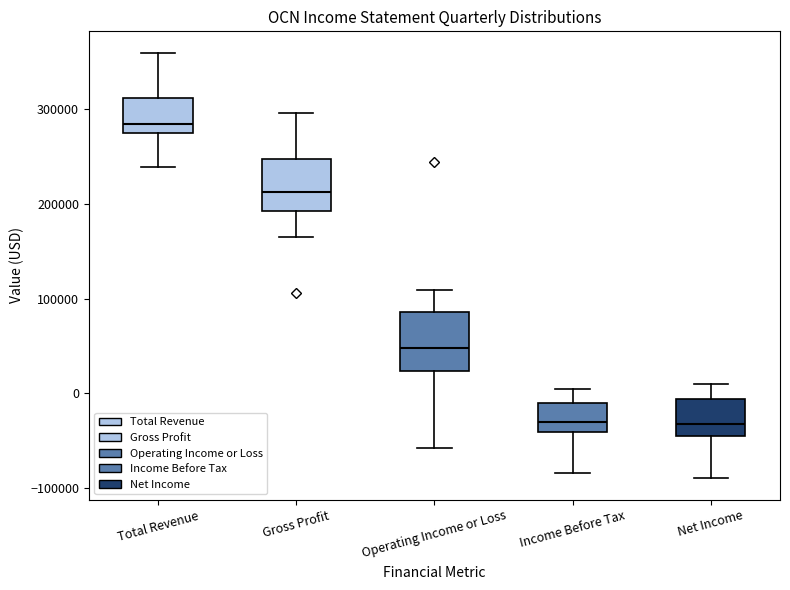

Reading left to right, transcribe this box plot: for each box, give where its median line is, the range the box spans, and where its two whiskers end, as read against the y-axis. The values are not printed on the chart, so give them approximately, as read against the axis.

Total Revenue: median 280000, box 270000 to 310000, whiskers 240000 to 360000
Gross Profit: median 210000, box 190000 to 250000, whiskers 170000 to 300000
Operating Income or Loss: median 50000, box 20000 to 90000, whiskers -60000 to 110000
Income Before Tax: median -30000, box -40000 to -10000, whiskers -80000 to 10000
Net Income: median -30000, box -40000 to -10000, whiskers -90000 to 10000